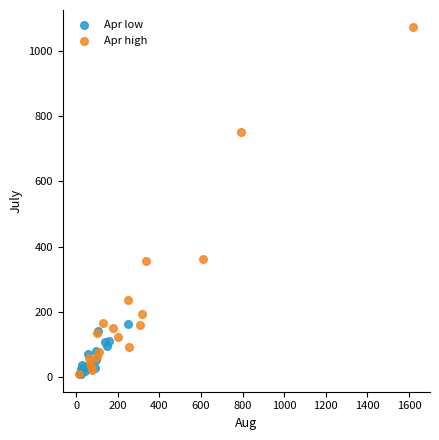

Which series contains the highest Y value?

Apr high